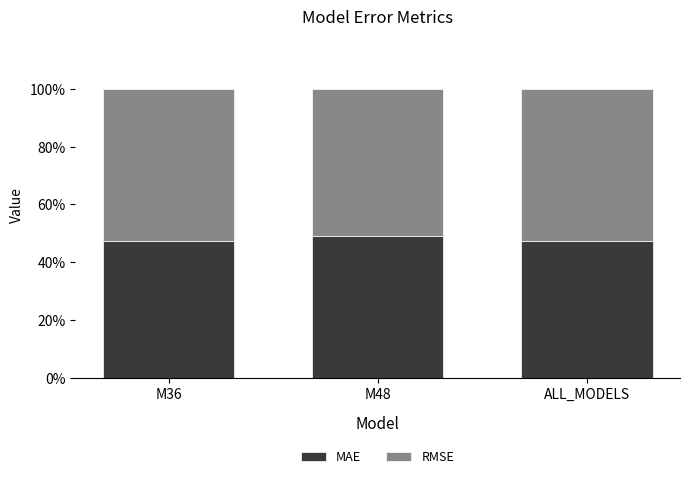

How many bars are there in total?

3